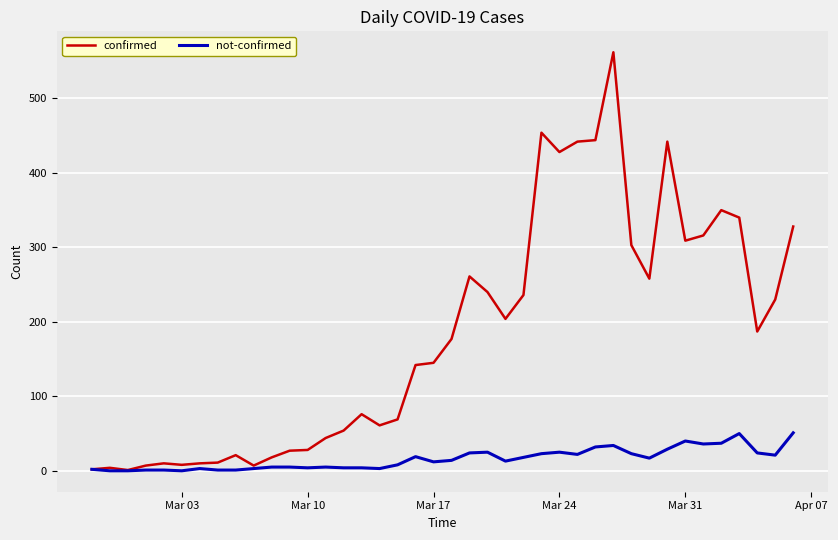

Which series has the widest spread of values?

confirmed